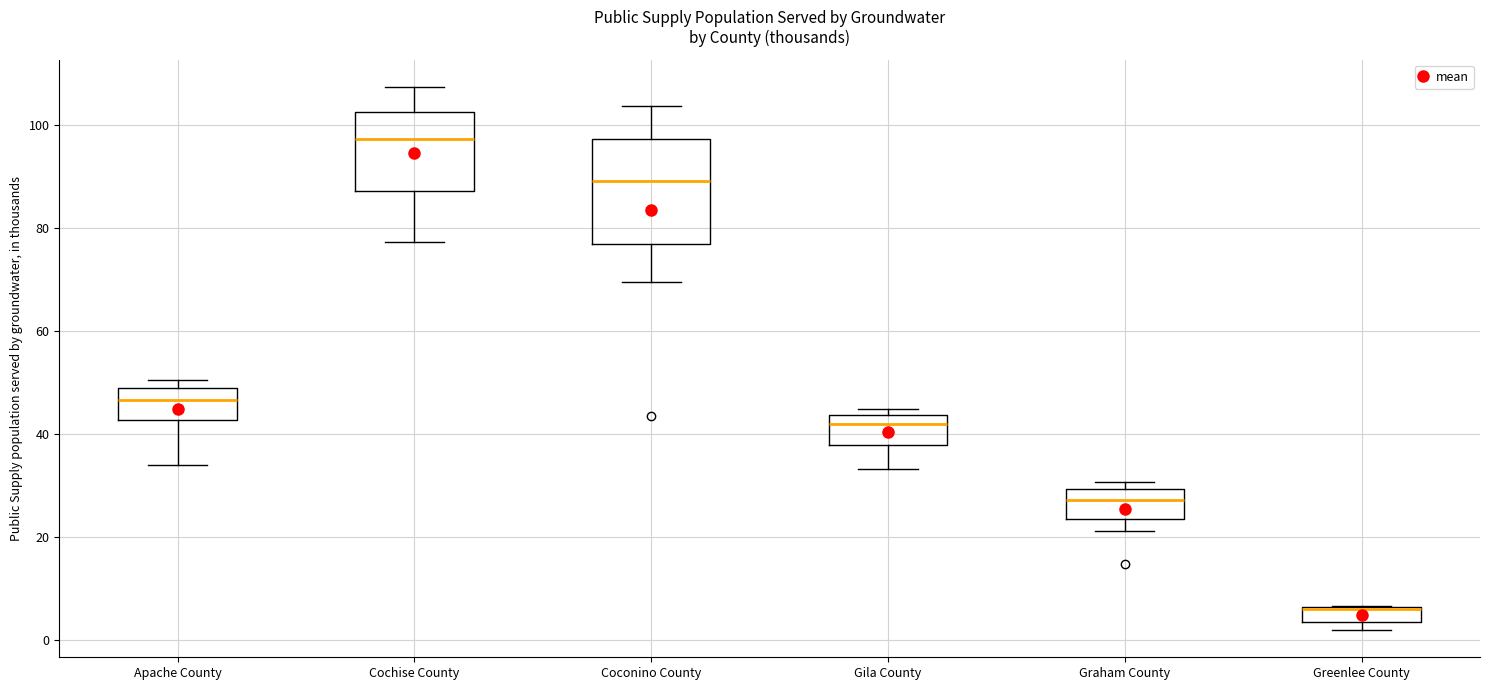

Where is the upper edge of the box for Greenlee County on the y-axis? The values are not printed on the chart, so give them approximately, as read against the axis.

6